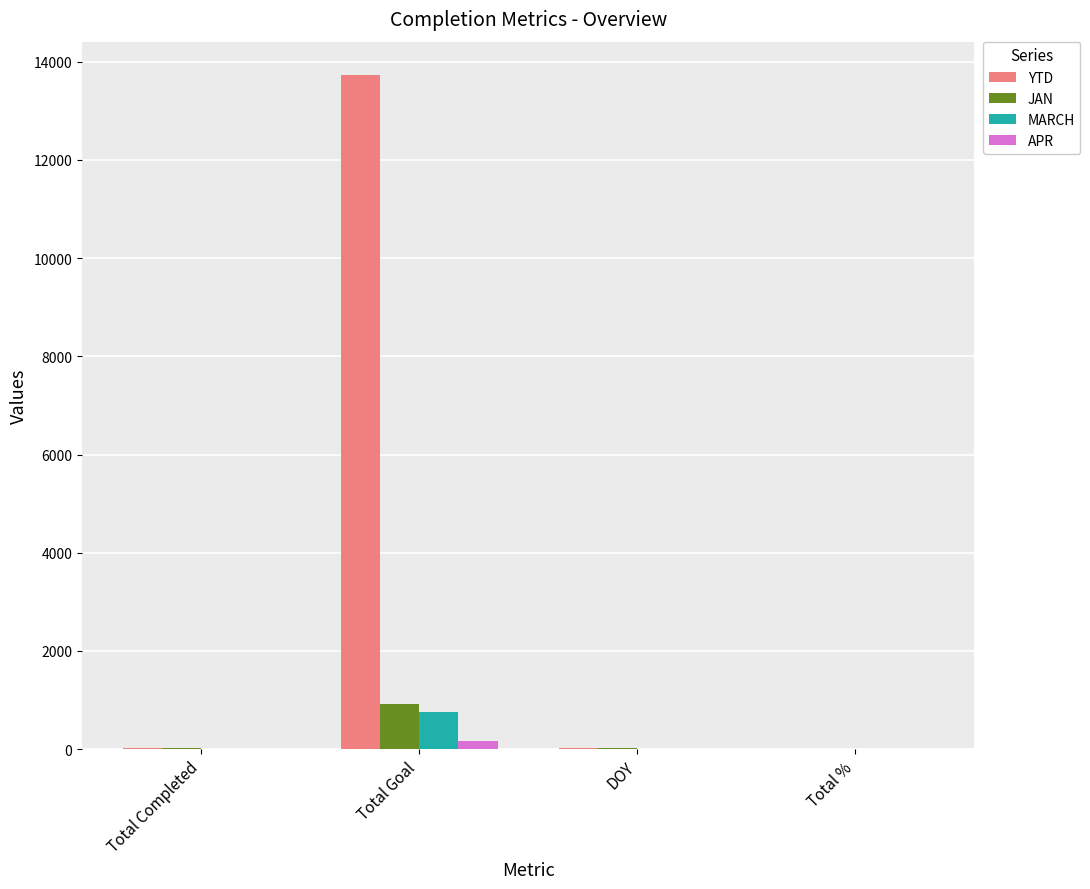

How many groups of bars are there?

4